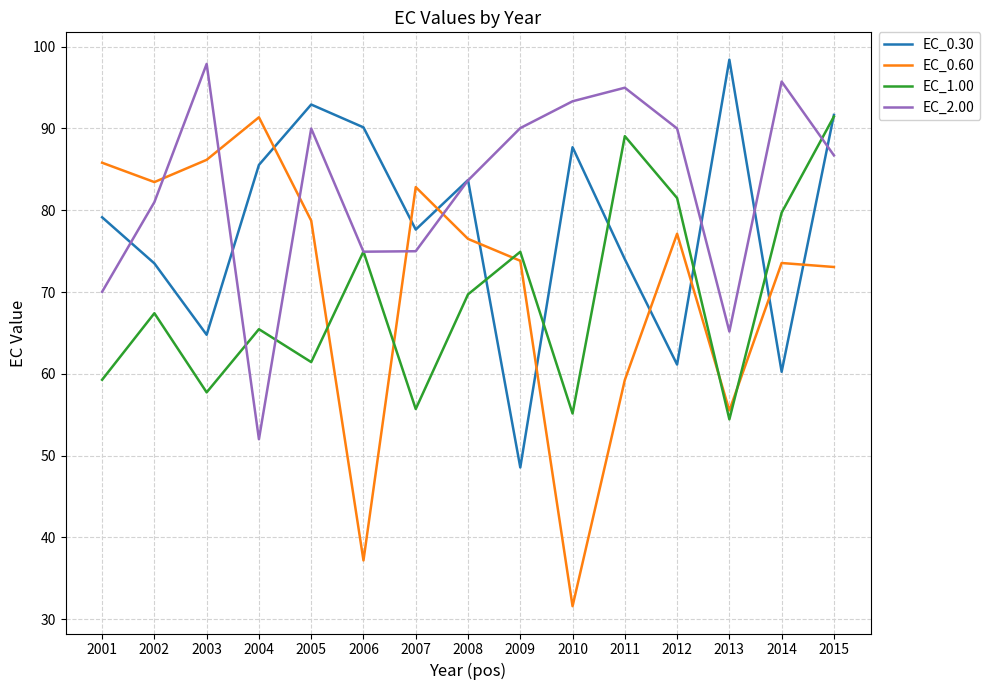

True or false: EC_2.00 has a value of 144.9 at 2010.

False